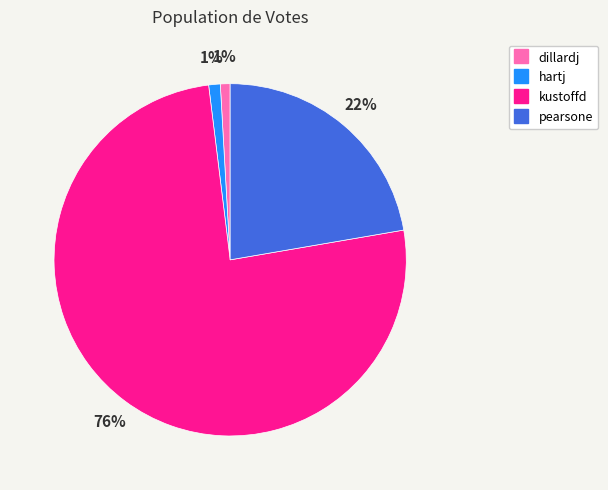

Between kustoffd and hartj, which is larger?

kustoffd